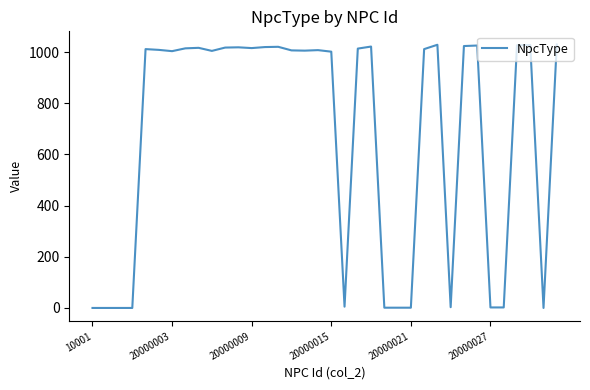

True or false: the data has more than 0 interior local peaks.

True